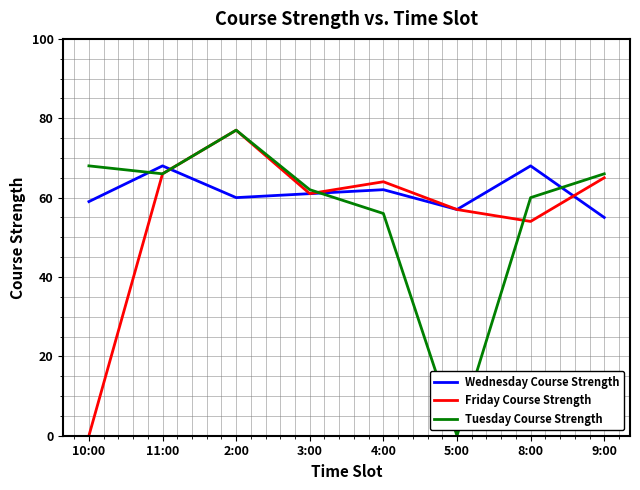

What is the average value of the Friday Course Strength series?

56